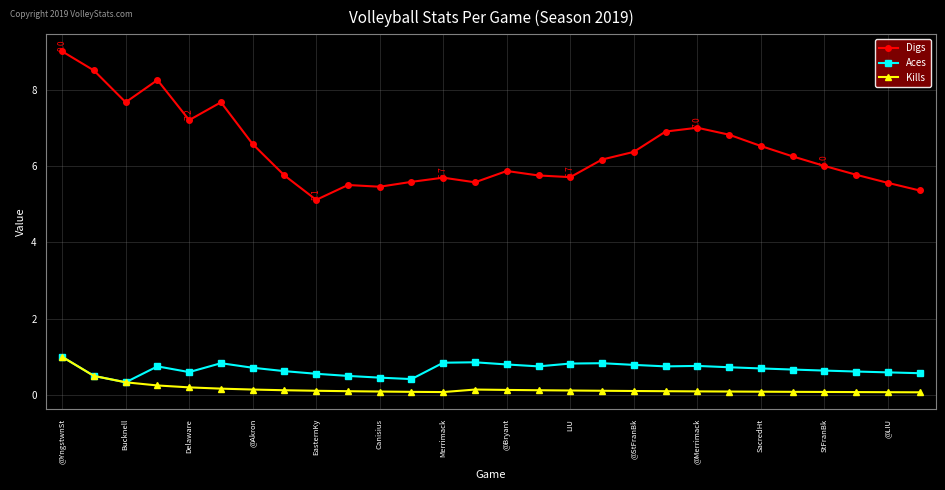

What are all the series names shown in the legend?

Digs, Aces, Kills